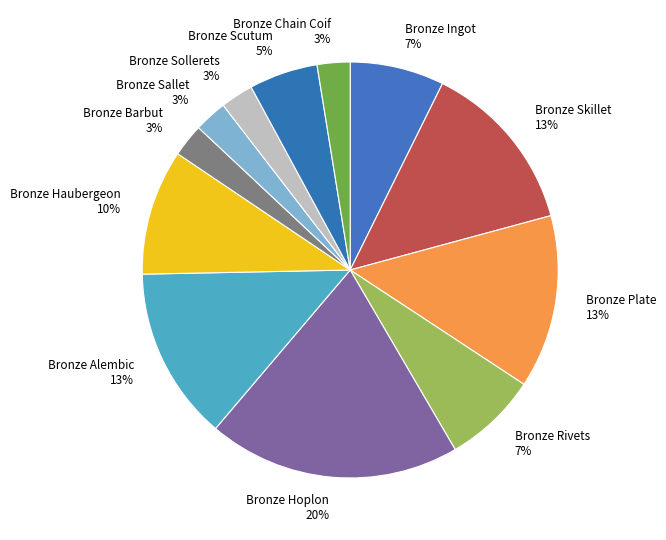

What is the ratio of the value at Bronze Hoplon 20% to the value at Bronze Haubergeon 10%?

2.0